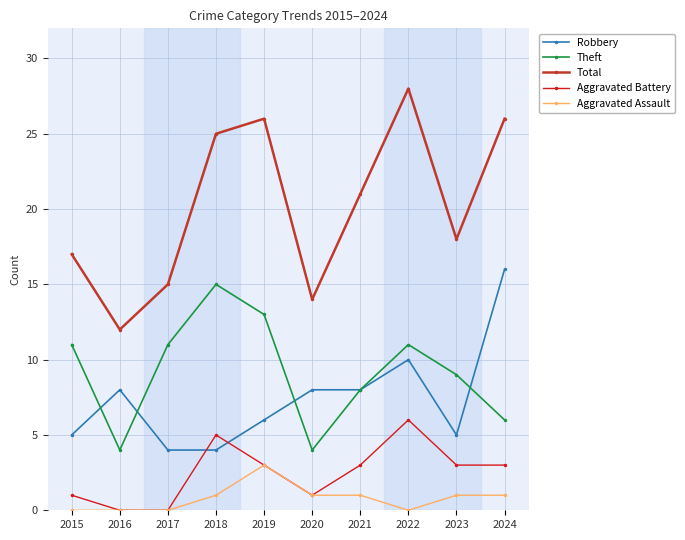

Which series has the widest spread of values?

Total